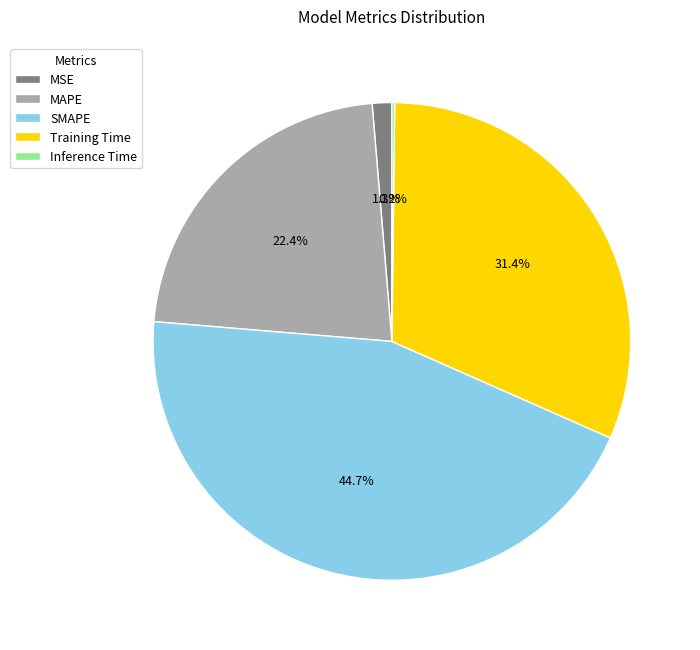

What is the total percentage of MAPE and Training Time?

53.8%